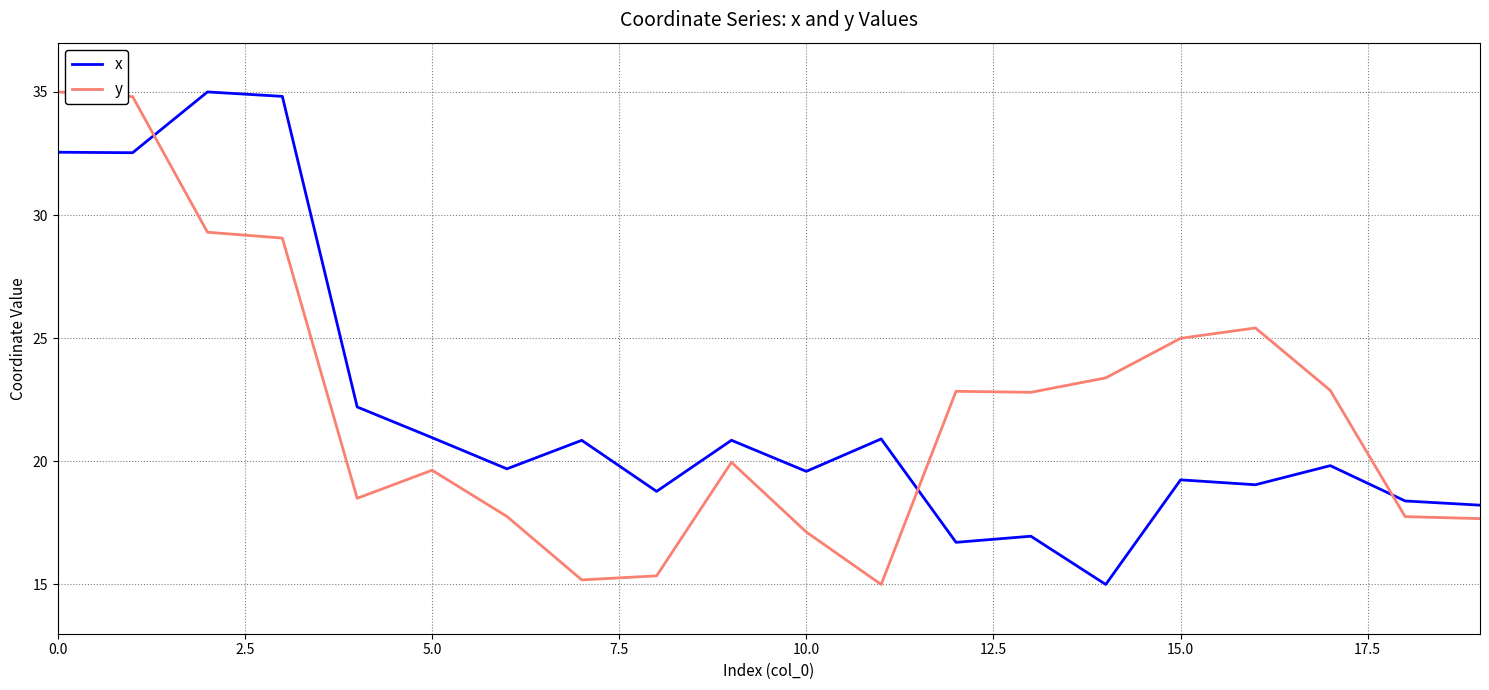

What is the smallest value displayed?

15.0